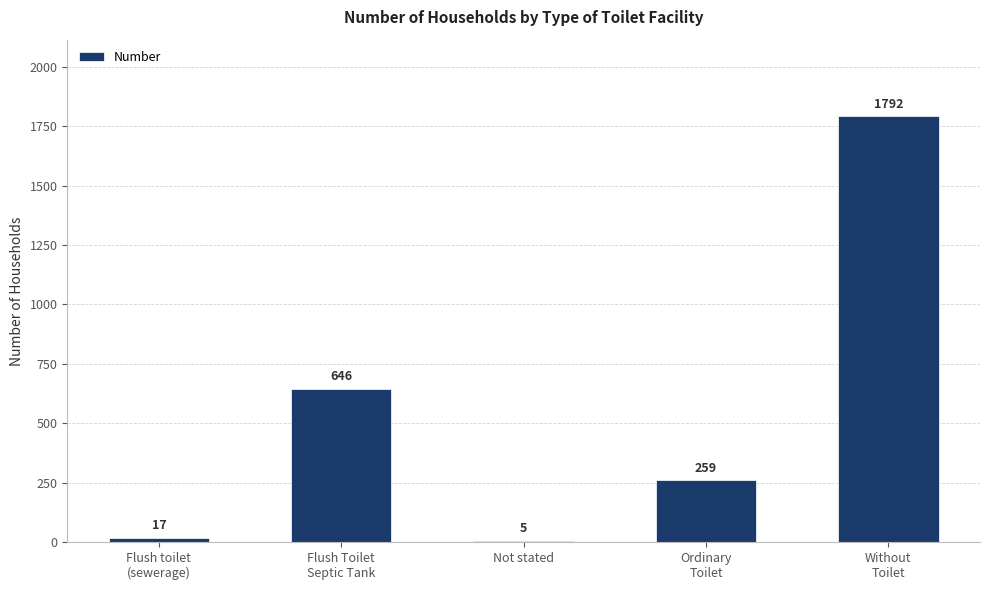

What is the greatest value displayed?

1792